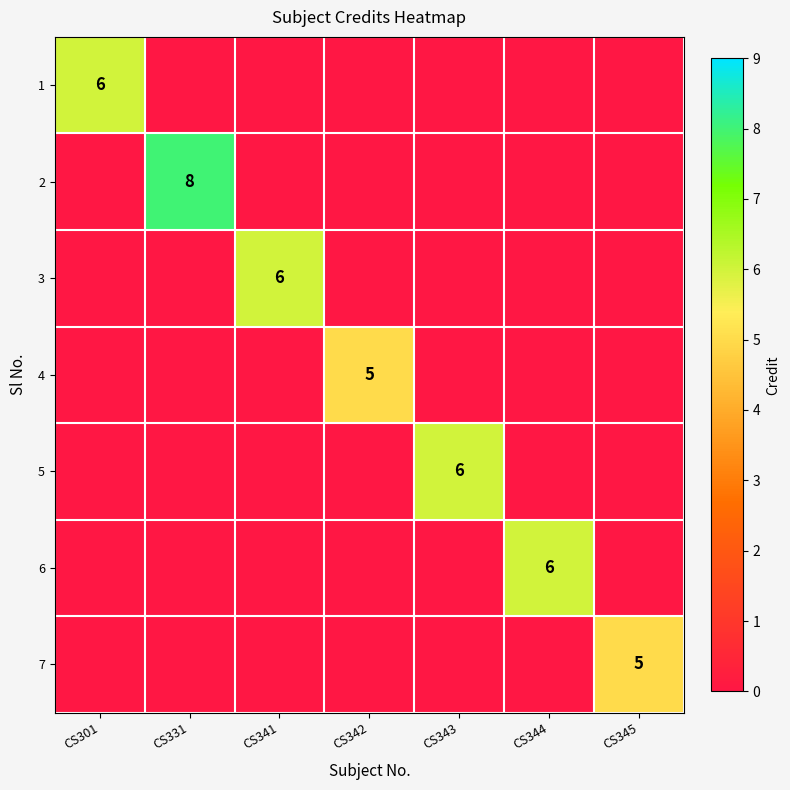

Is it true that 5 equals 6 at CS343?

True